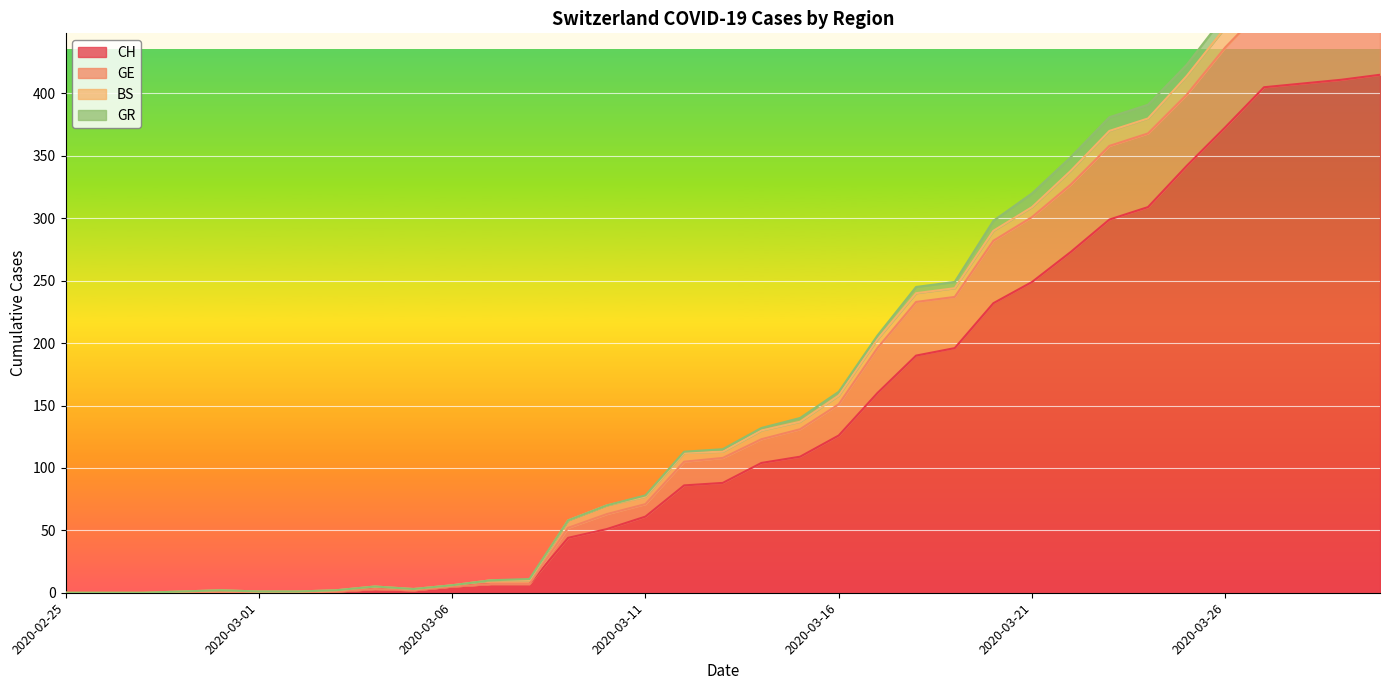

At which category is the sum across all series the highest?

2020-03-30